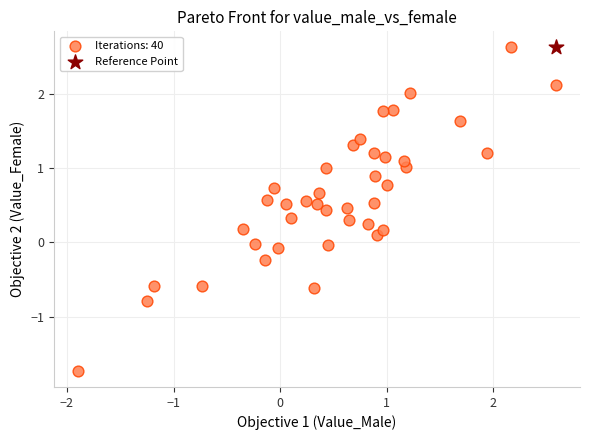

What are all the series names shown in the legend?

Iterations: 40, Reference Point